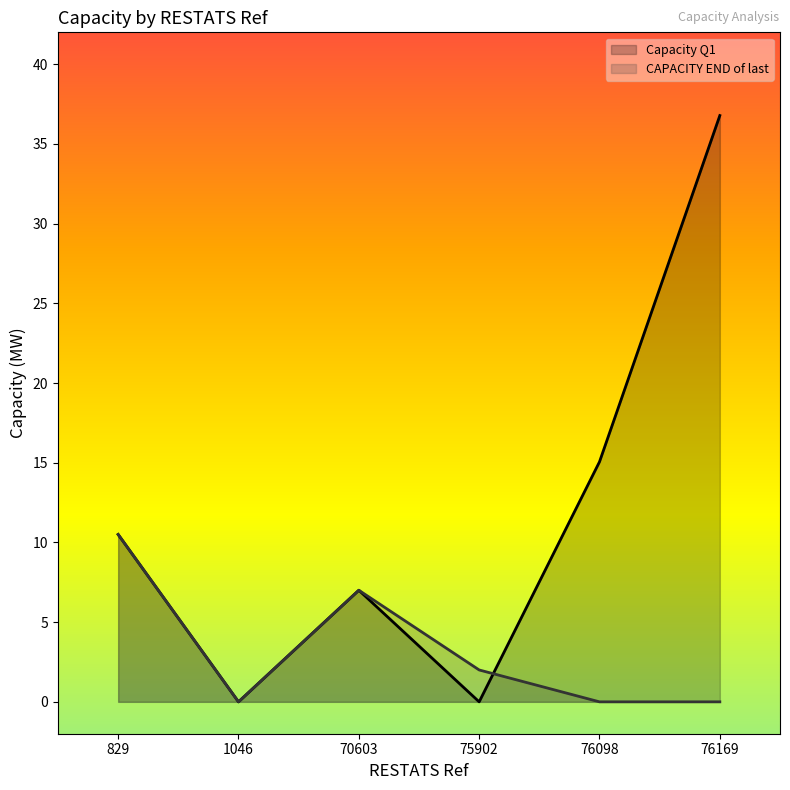

Reading left to right, extract all data points from this chart.

Capacity Q1: 10.5	0.0	7.0	0.0	15.1	36.8
CAPACITY END of last: 10.5	0.0	7.0	2.0	0.0	0.0